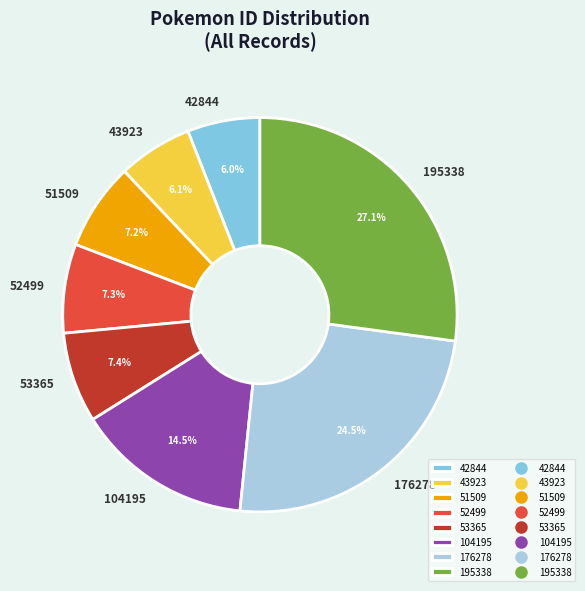

Is there any slice that represents more than half of the pie?

No